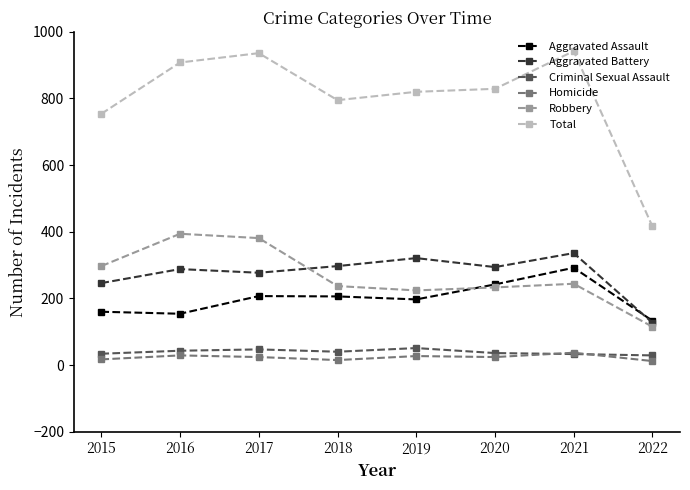

Count the number of categories in the chart.

8